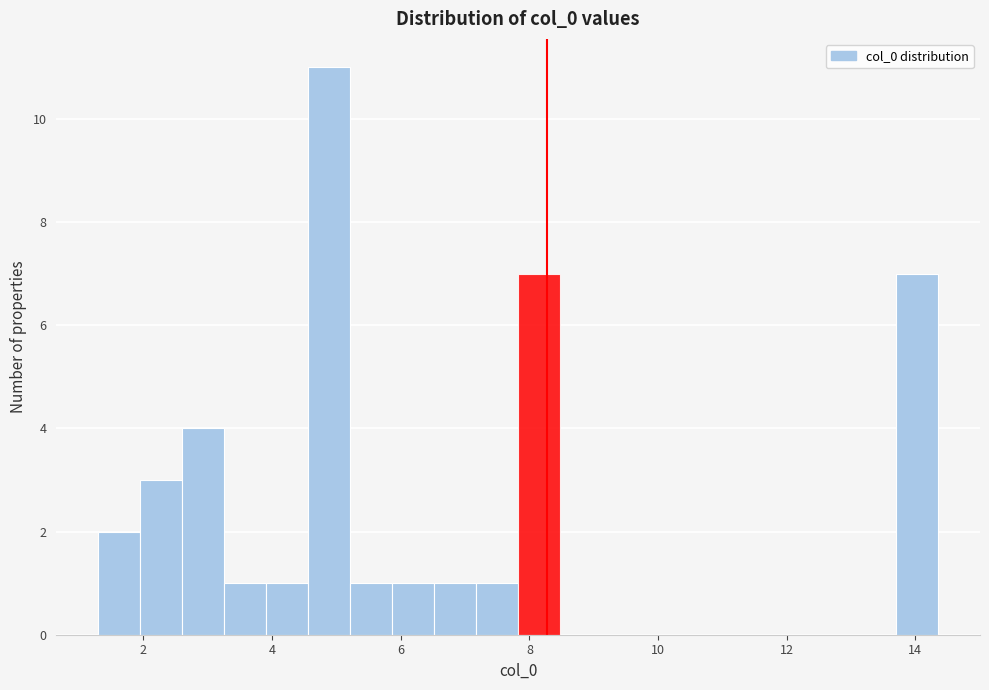

Around what value on the x-axis is the tallest bar? Give the approximate position of its centre, as read against the axis.

4.8